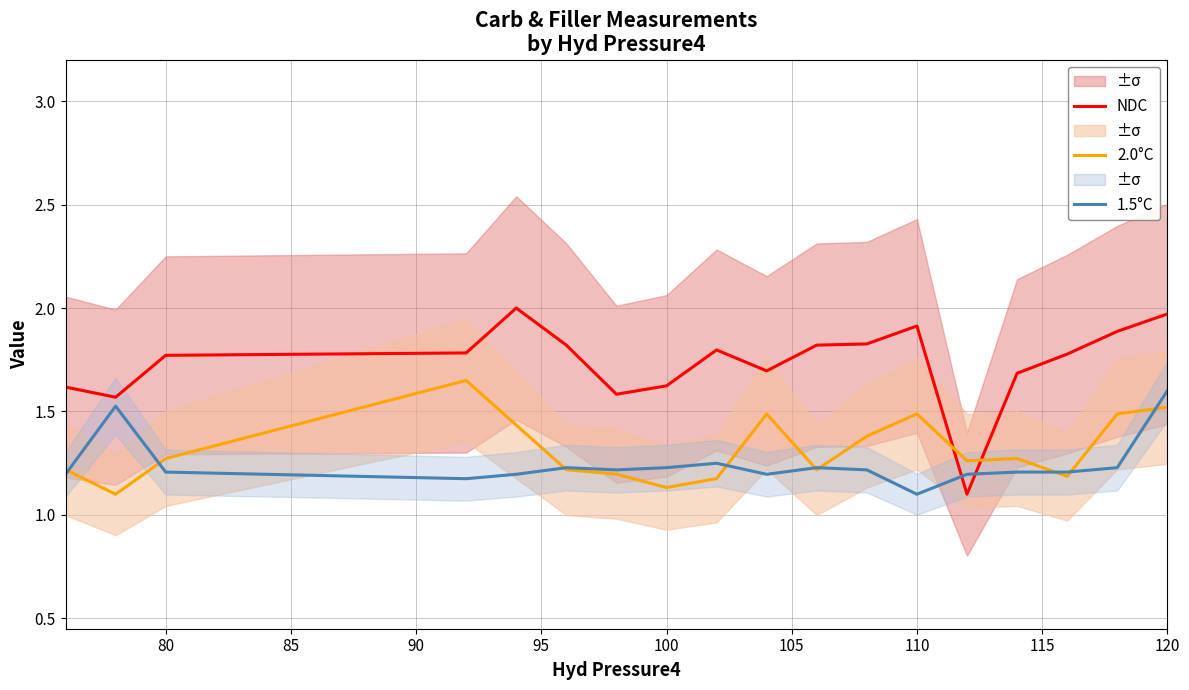

Count the number of data series in this chart.

3